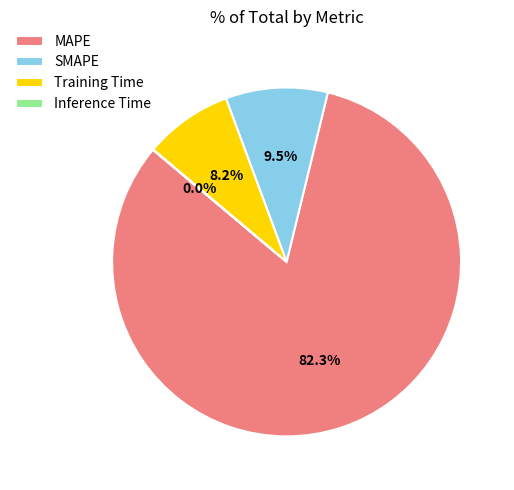

How much of the chart is everything except MAPE?

17.7%